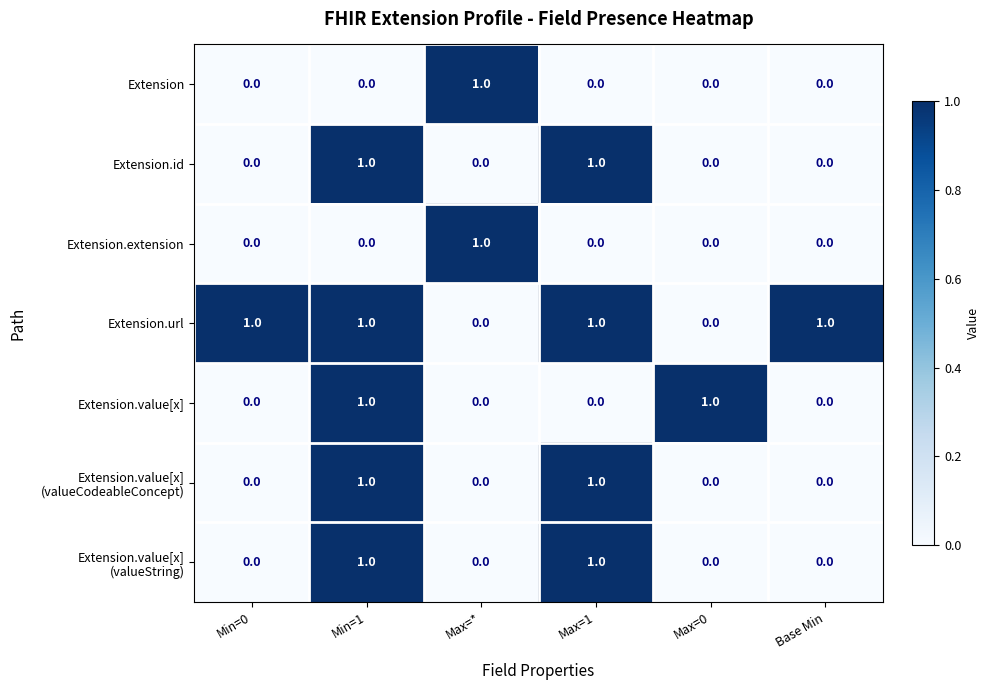

The value of Extension.value[x] at Max=0 is 1. True or false?

True